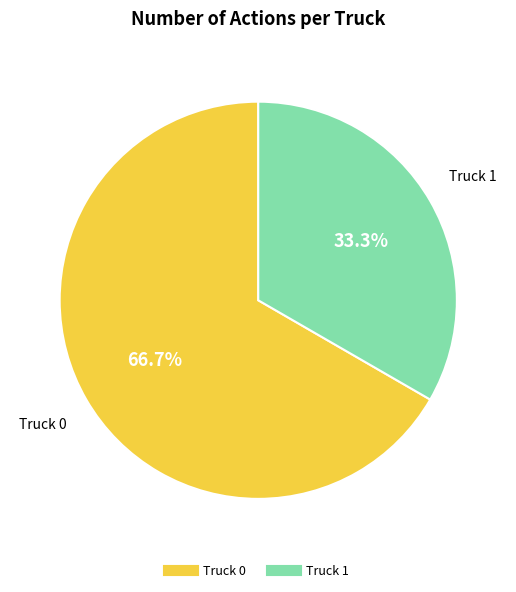

To the nearest percent, what portion does Truck 0 represent?

67%